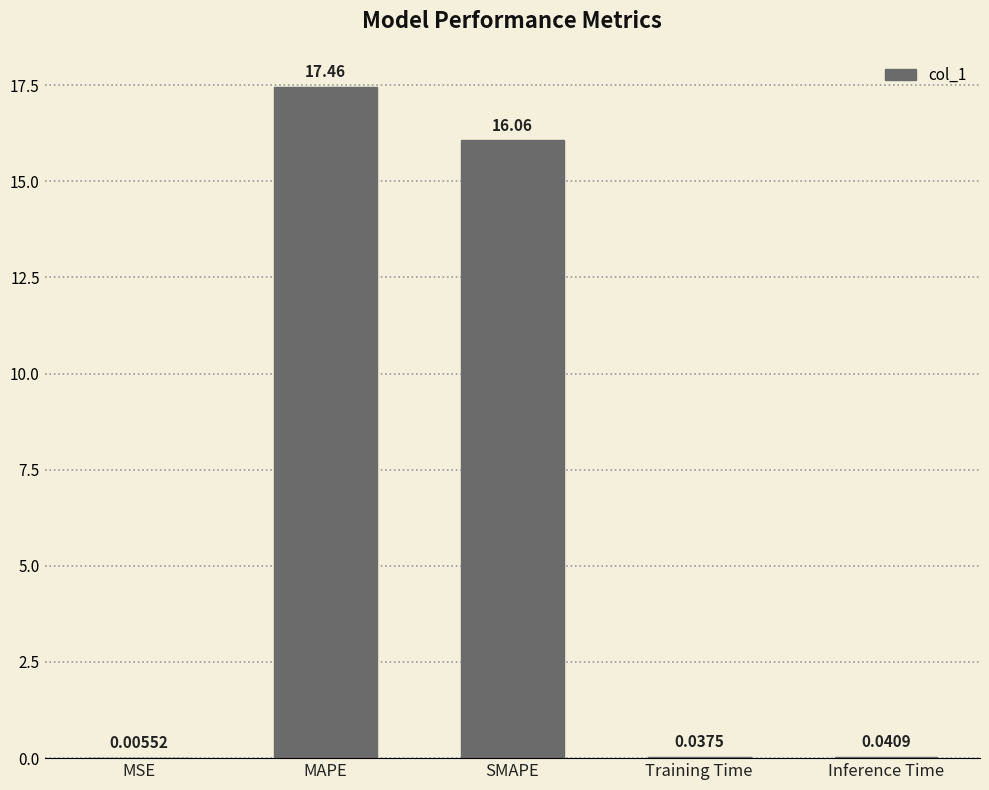

At which category does the chart reach its peak across all series?

MAPE